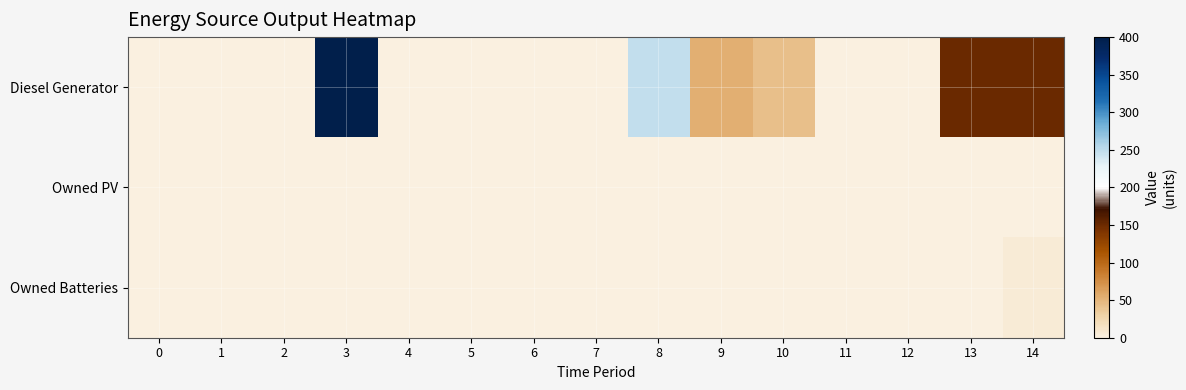

Reading right to left, list all the values displayed in this chart.

Diesel Generator: 14=151	13=151	12=0	11=0	10=43	9=54	8=248	7=0	6=0	5=0	4=0	3=400	2=0	1=0	0=0
Owned PV: 14=0	13=0	12=0	11=0	10=0	9=0	8=0	7=0	6=0	5=0	4=0	3=0	2=0	1=0	0=0
Owned Batteries: 14=5	13=0	12=0	11=0	10=0	9=0	8=0	7=0	6=0	5=0	4=0	3=0	2=0	1=0	0=0